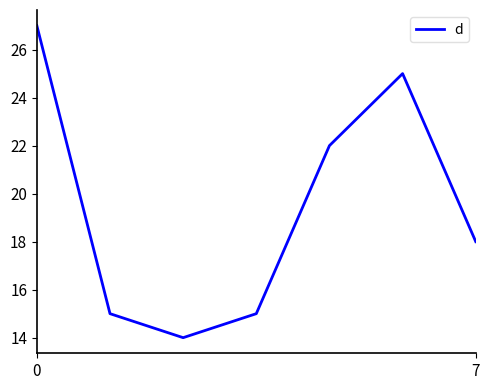

What is the smallest value displayed?

14